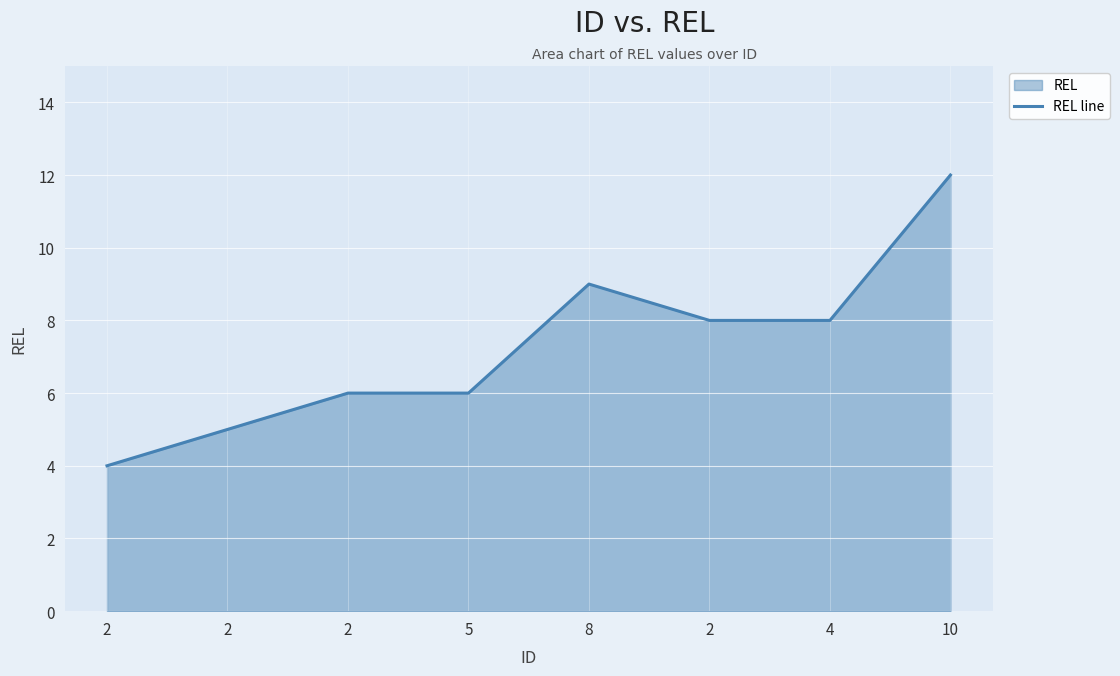

List the labels in order of value, largest first.

10, 8, 2, 4, 2, 5, 2, 2